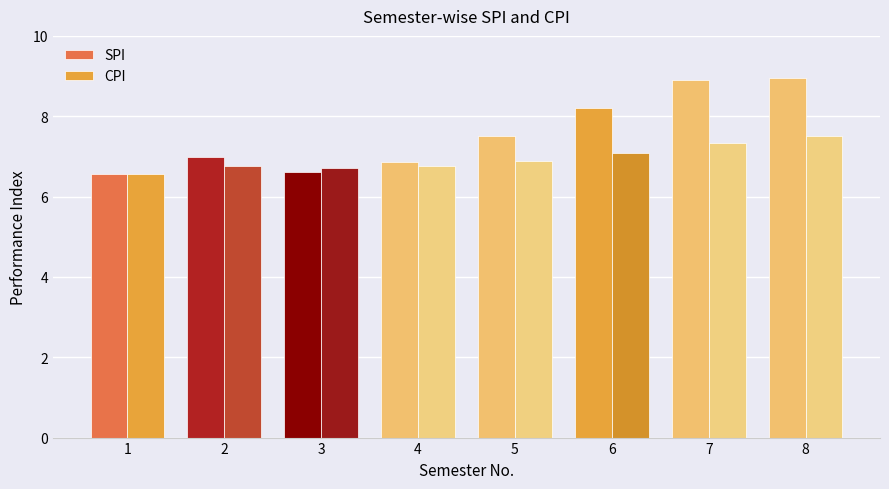

At which category is the sum across all series the highest?

8